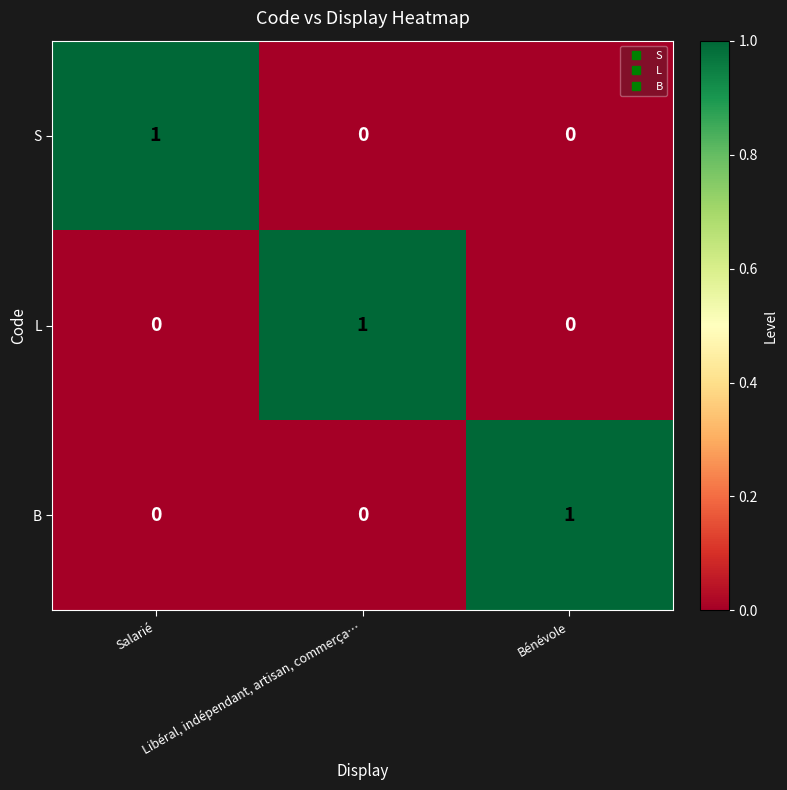

How many B values are between 0 and 1?

3